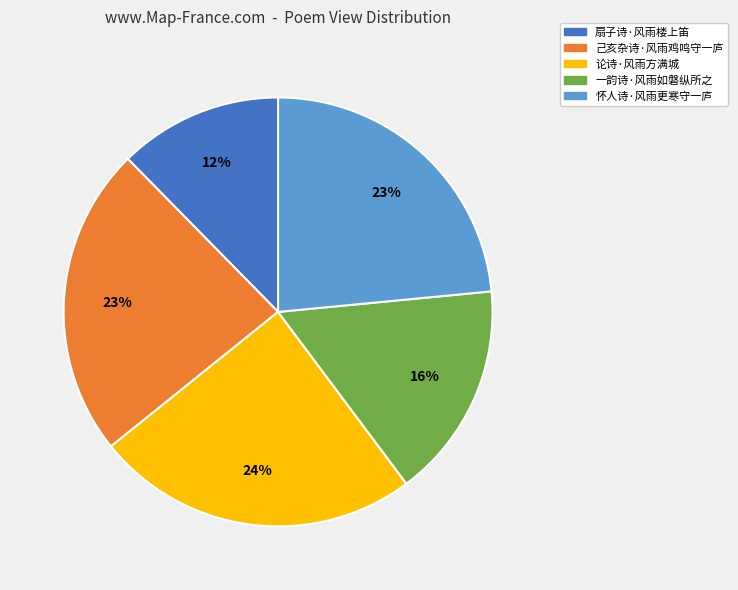

What is the ratio of the value at 论诗·风雨方满城 to the value at 一韵诗·风雨如磐纵所之?

1.5